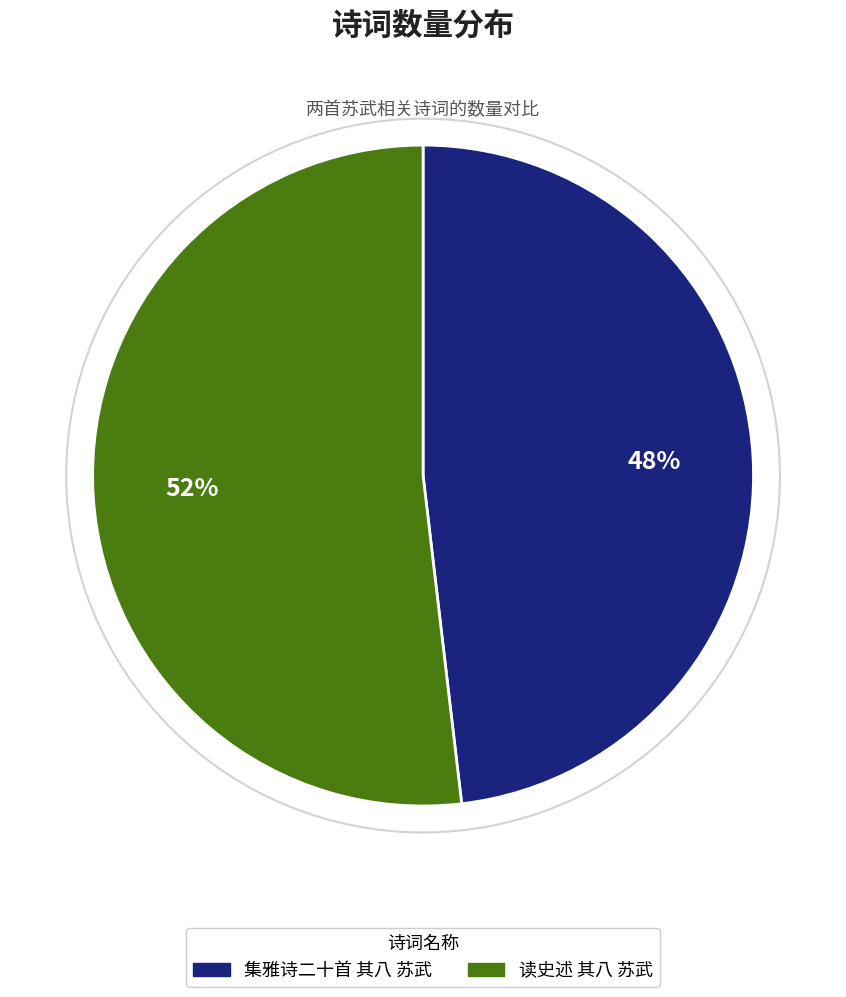

Which has a higher value, 读史述 其八 苏武 or 集雅诗二十首 其八 苏武?

读史述 其八 苏武